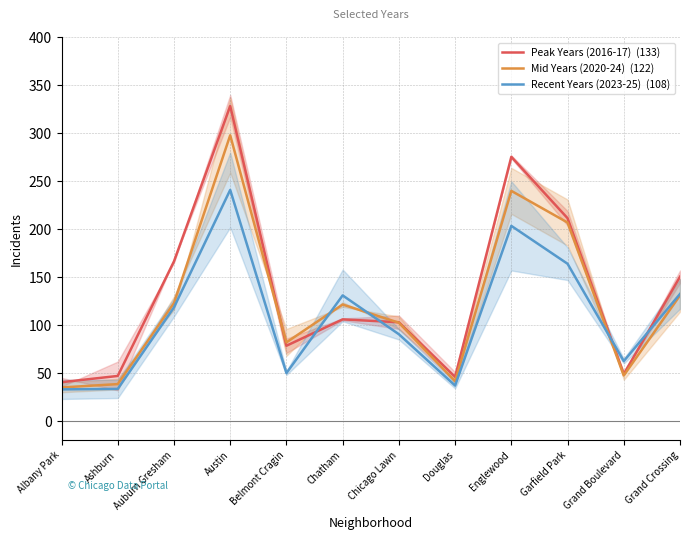

How many series are shown in this chart?

3